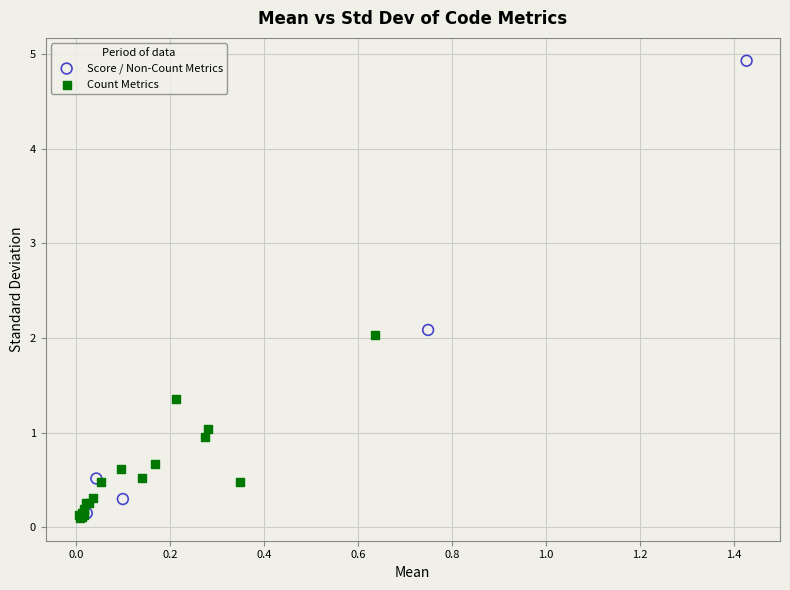

Which series has the largest Y range (max minus min)?

Score / Non-Count Metrics